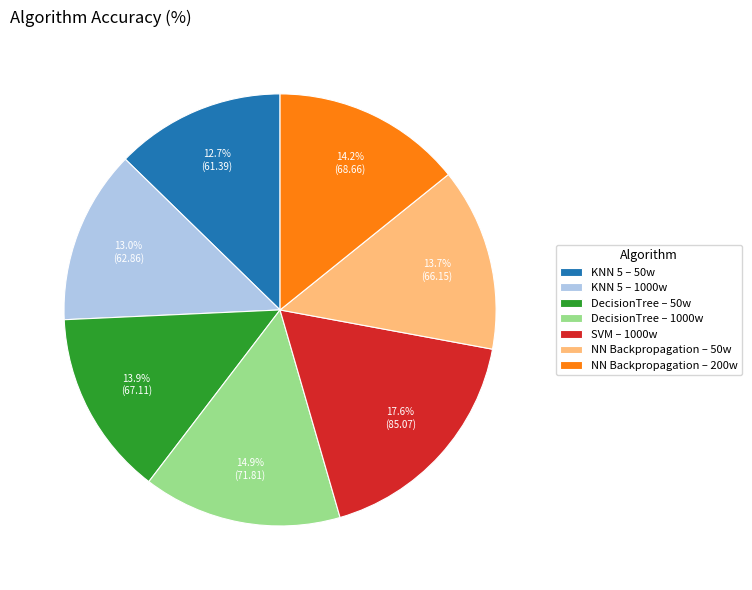

How many slices are in this pie chart?

7